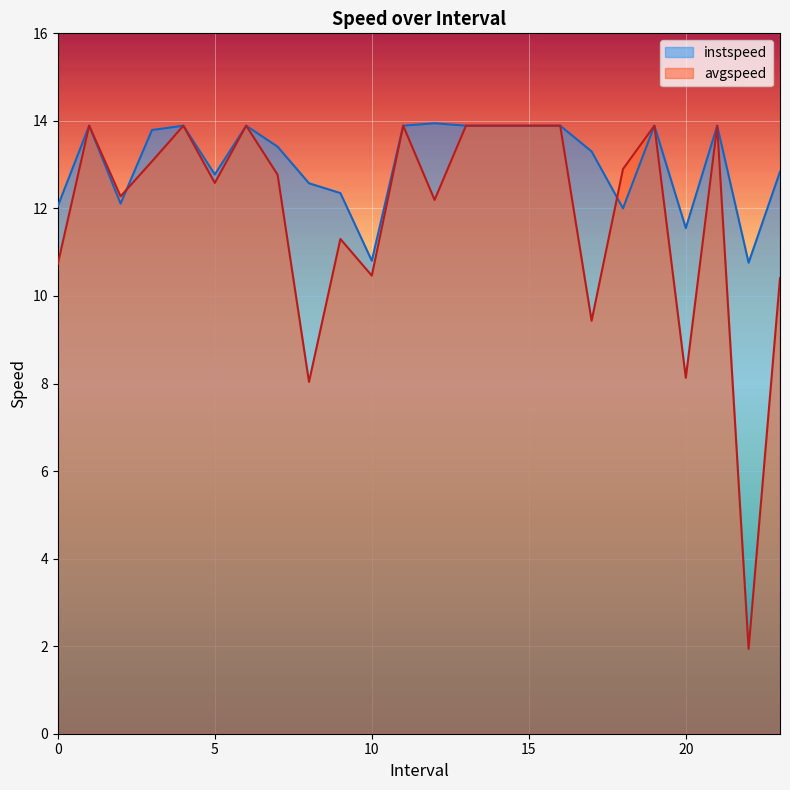

What is the label of the 21st point from the left?

20.0